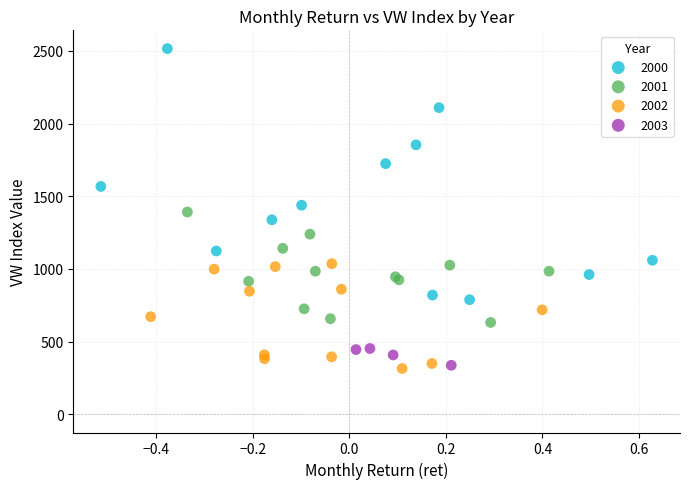

Which series reaches the maximum Y coordinate?

2000